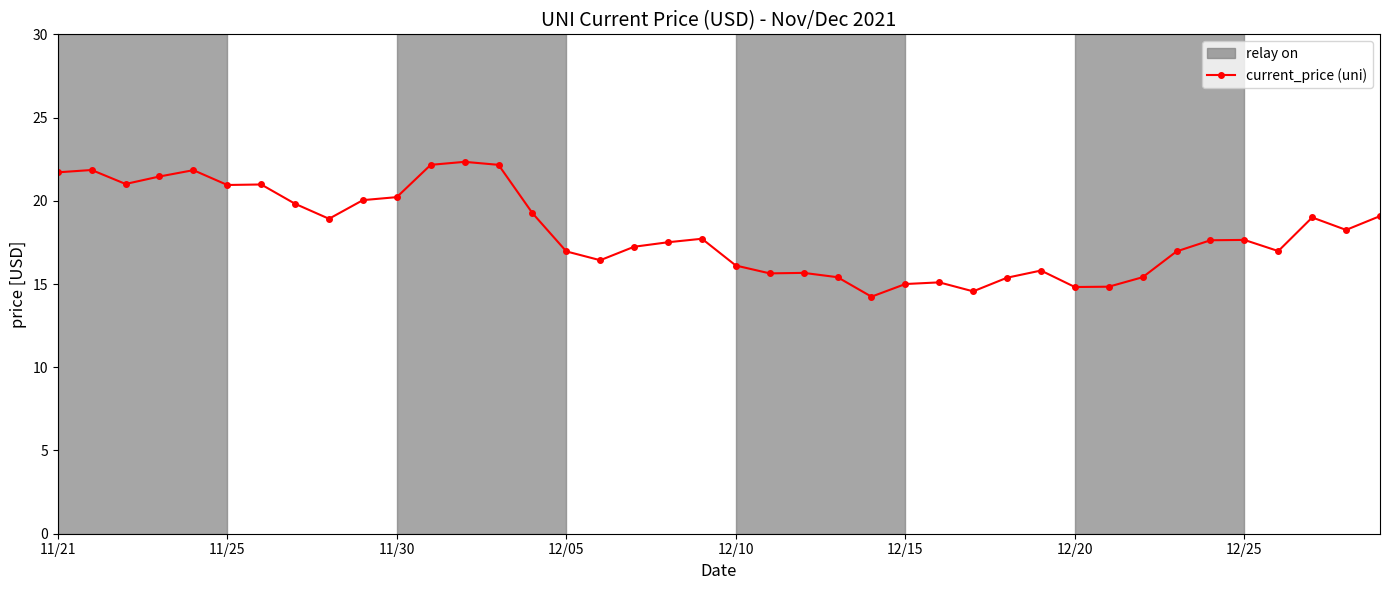

The value at 33 is 17.0. True or false?

True